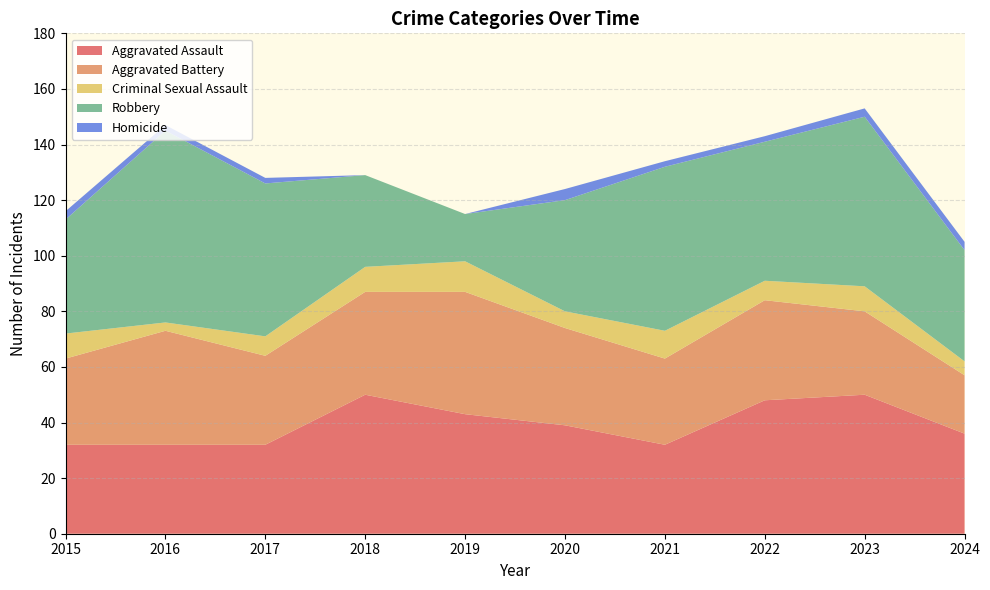

Reading left to right, what are all the values shown in this chart?

Aggravated Assault: 32	32	32	50	43	39	32	48	50	36
Aggravated Battery: 31	41	32	37	44	35	31	36	30	21
Criminal Sexual Assault: 9	3	7	9	11	6	10	7	9	5
Robbery: 41	69	55	33	17	40	59	50	61	40
Homicide: 3	2	2	0	0	4	2	2	3	3